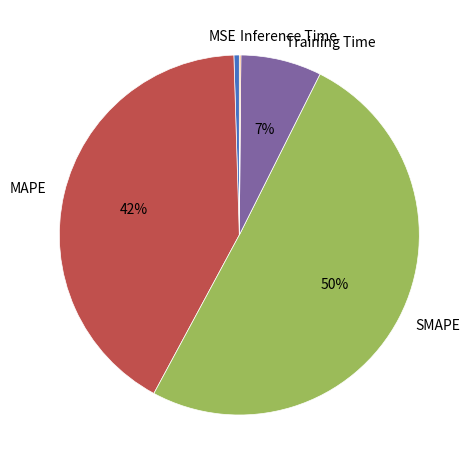

The SMAPE slice represents 50% of the pie. True or false?

True